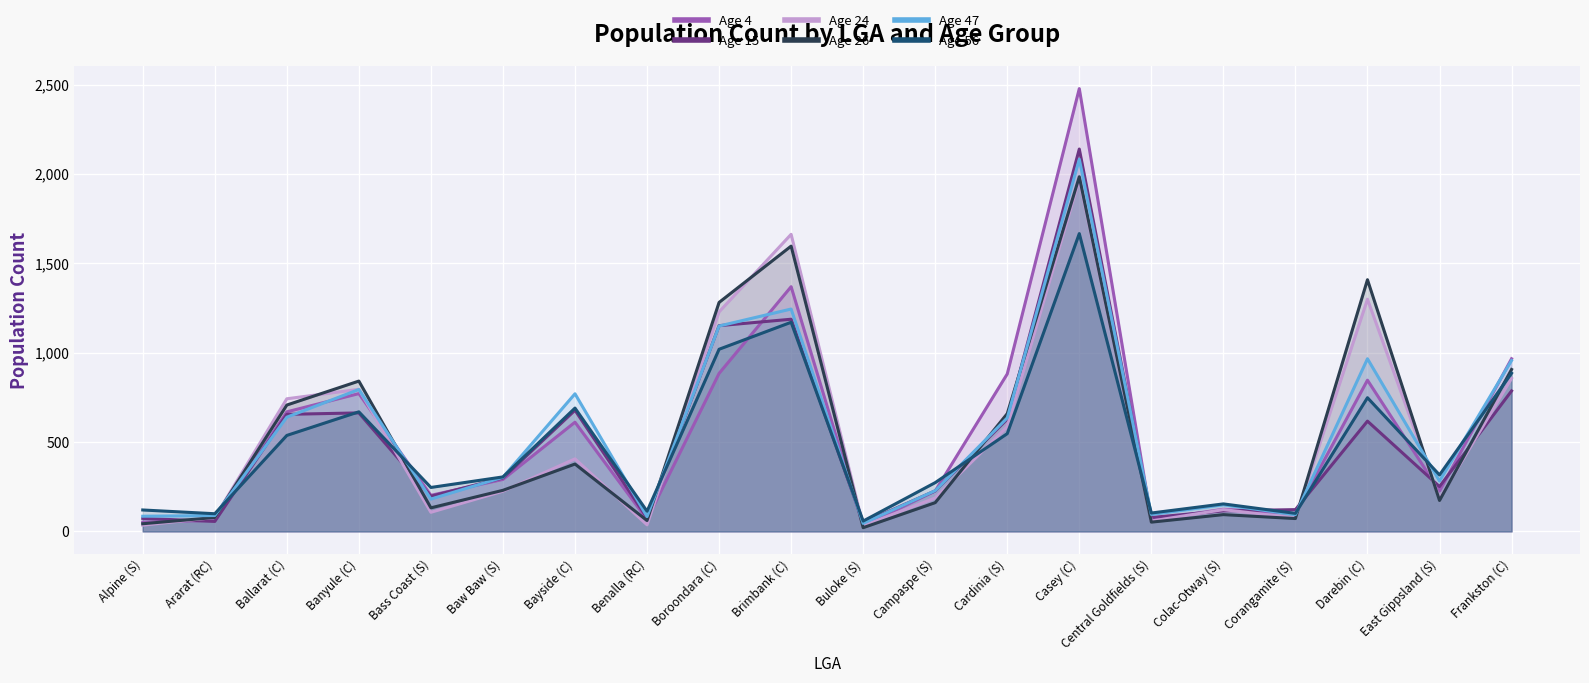

At Central Goldfields (S), list the series in order from largest to smallest.

Age 56, Age 47, Age 15, Age 4, Age 24, Age 26